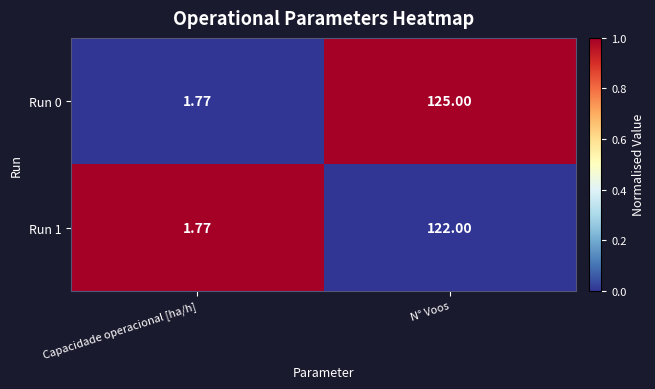

At which category is the sum across all series the highest?

N° Voos